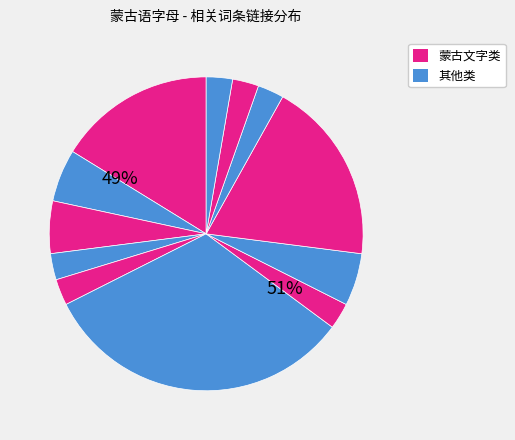

To the nearest percent, what is the average slice percentage?

8%